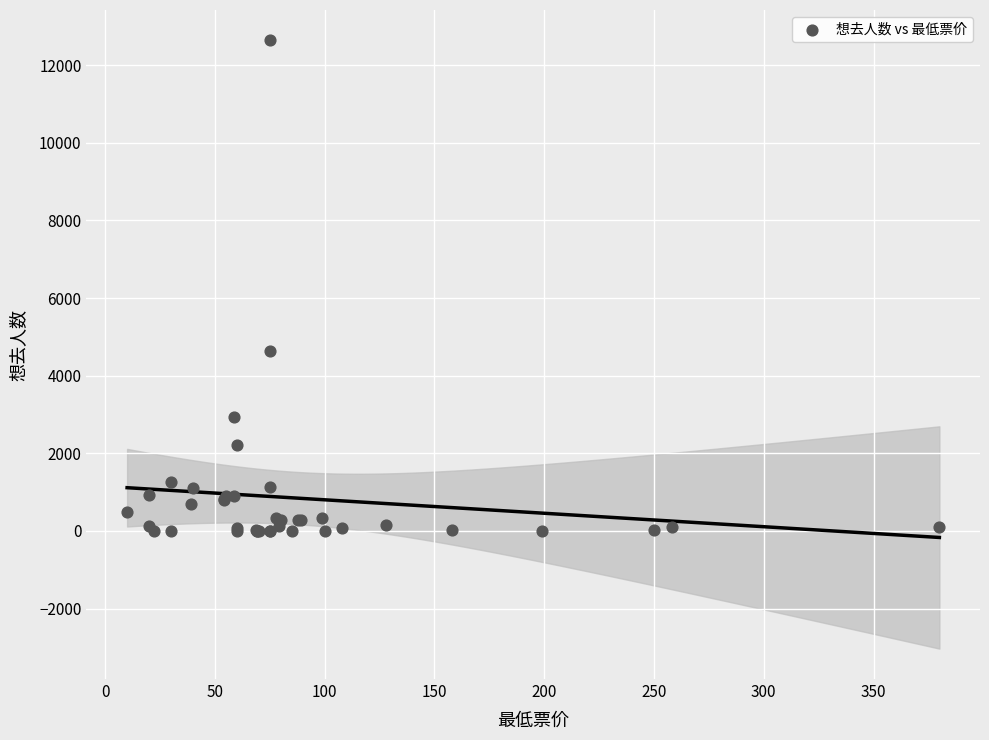

What Y value in the scatter plot is closest to 6318?

4635